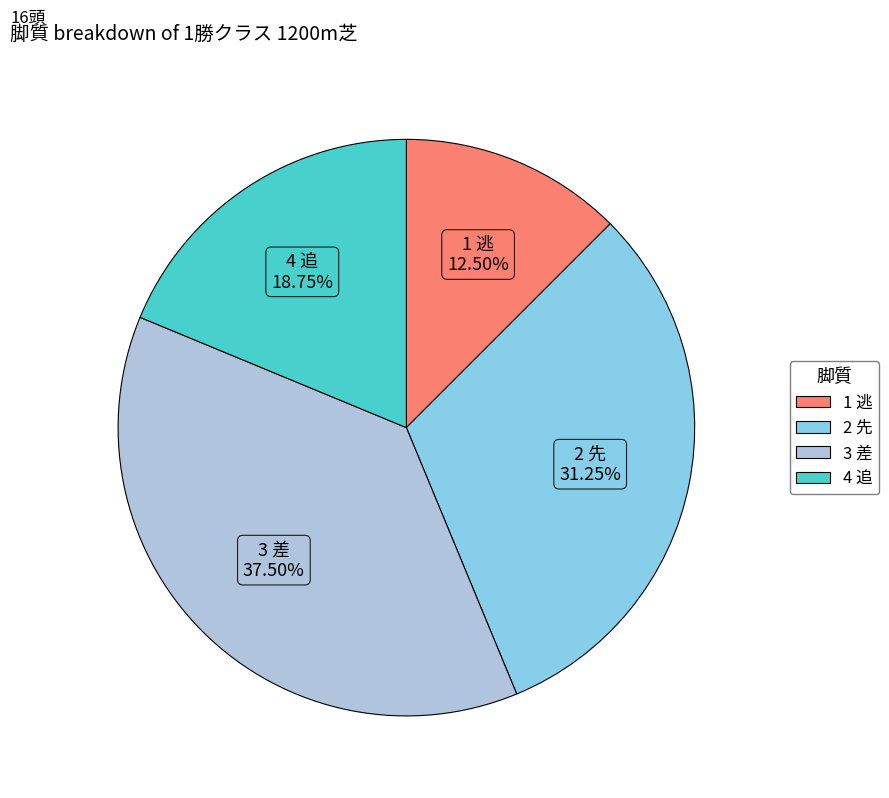

Do 2 先 and 1 逃 together represent more than half of the pie?

No